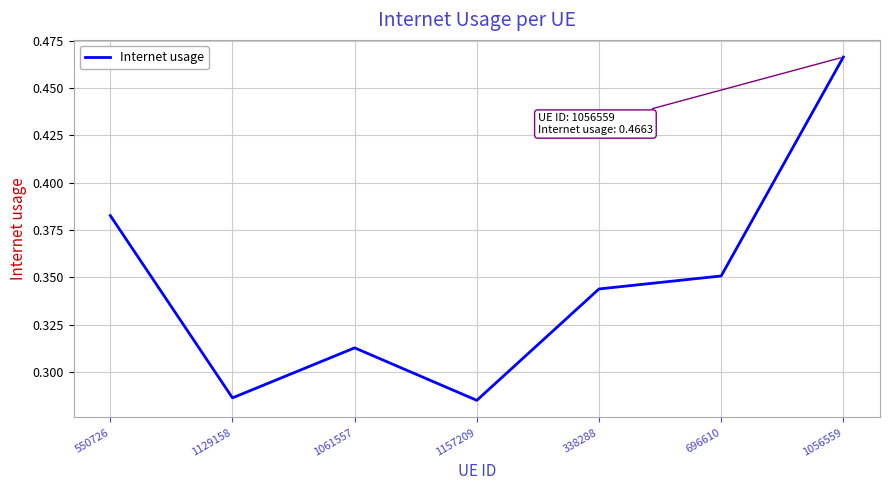

What is the sum of all values?

2.4